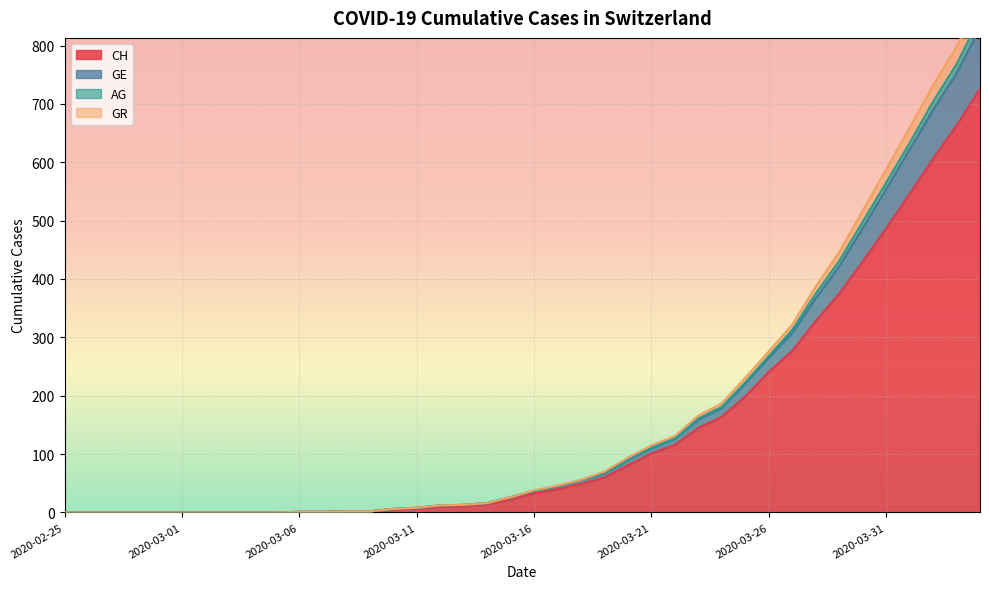

What position from the right is 2020-03-29?

7